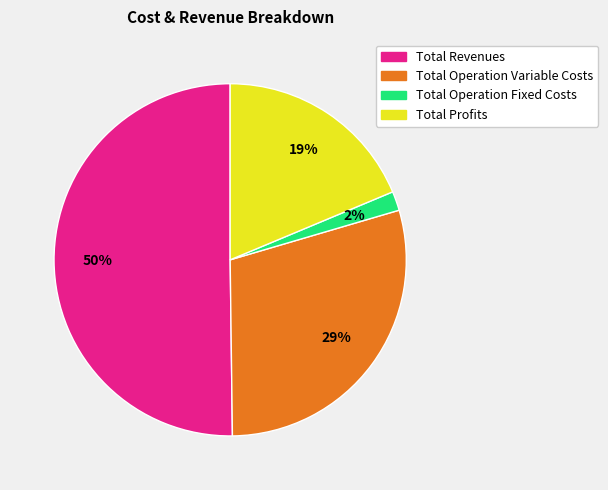

How many slices are in this pie chart?

4